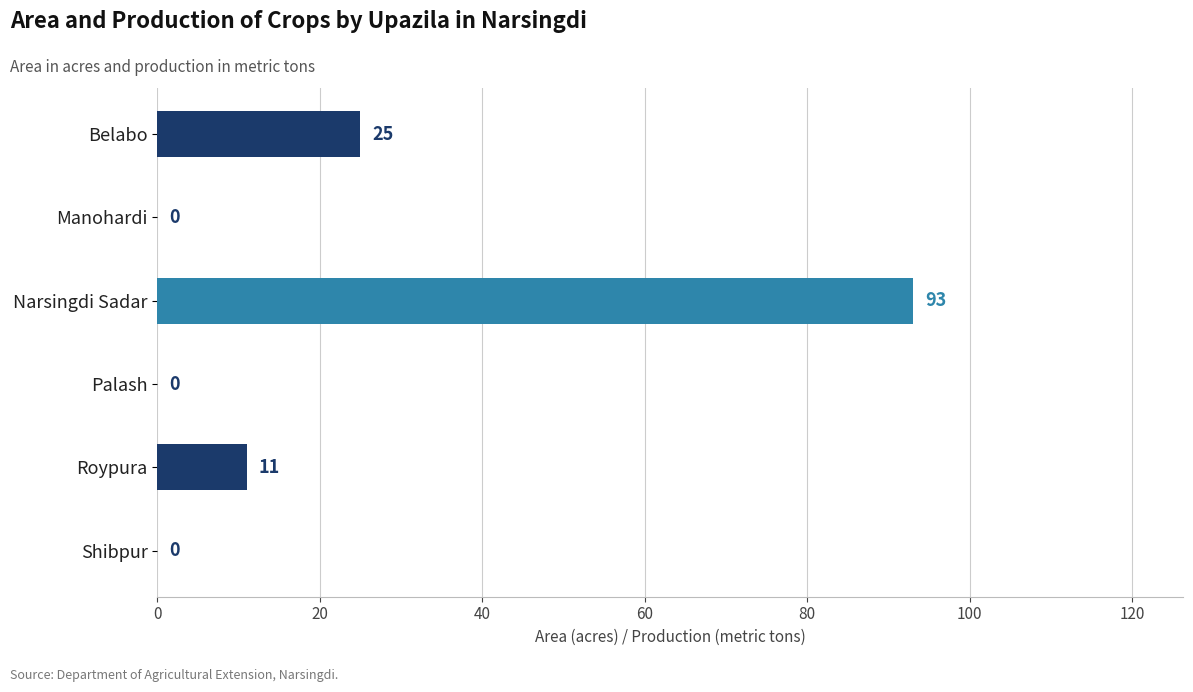

True or false: the data shows 11 at Roypura.

True